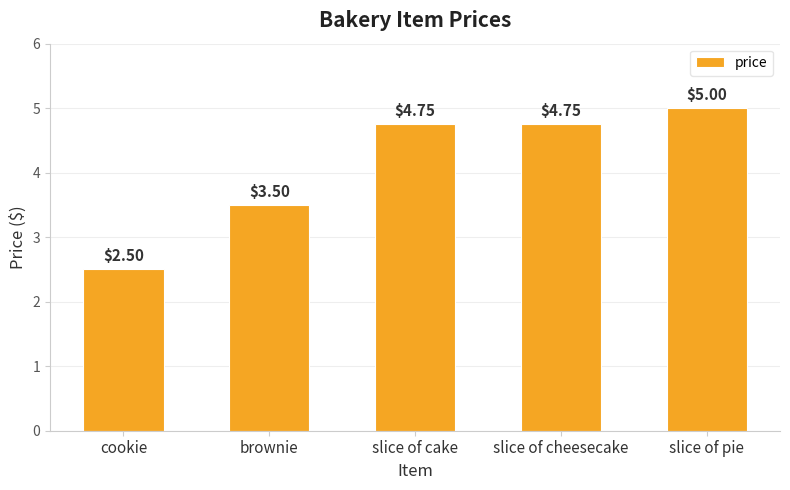

What is the label of the 3rd bar from the right?

slice of cake